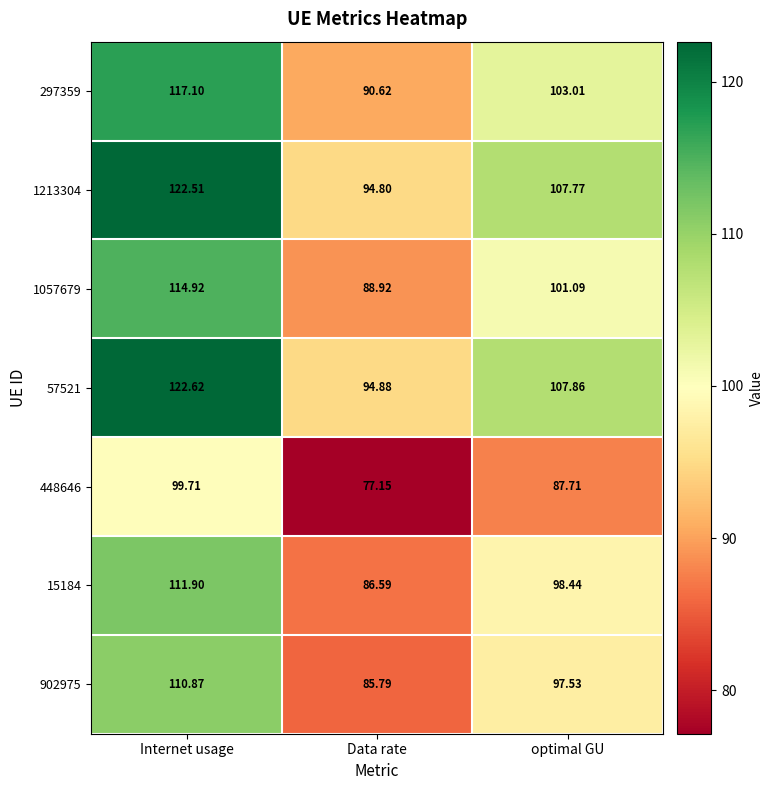

At which label does 297359 reach its peak?

Internet usage